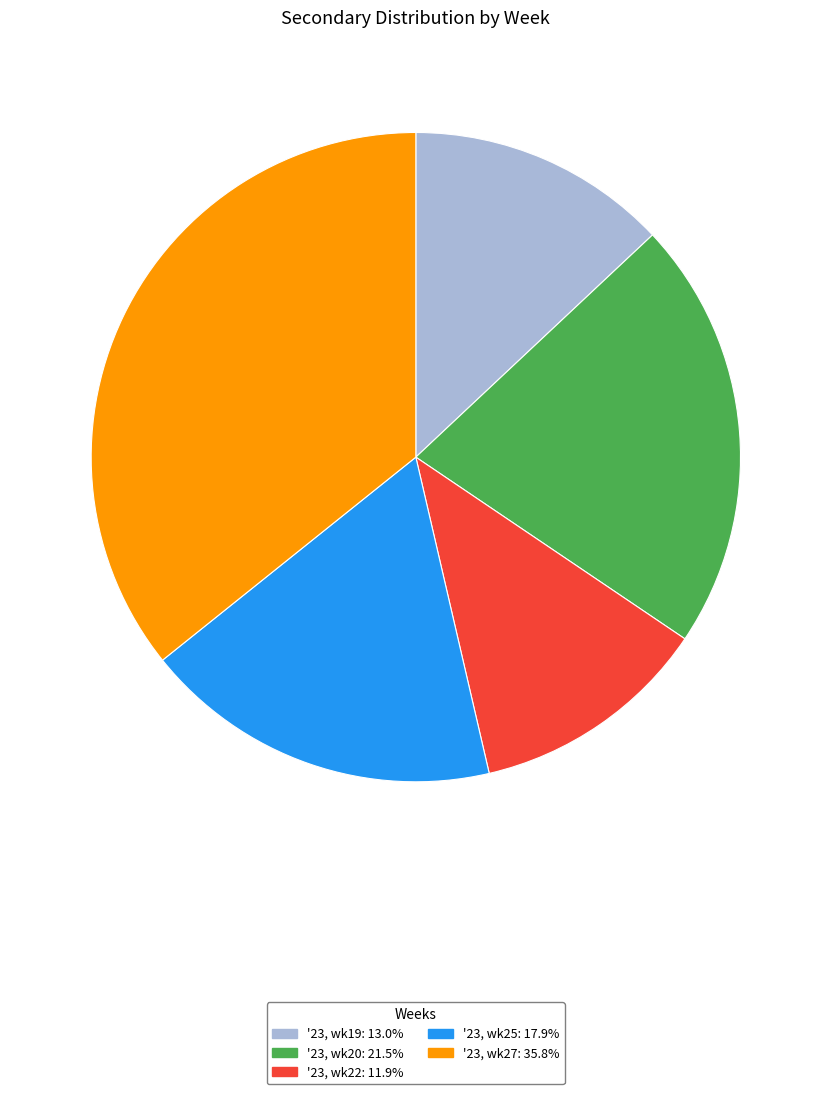

Does any single category account for the majority?

No